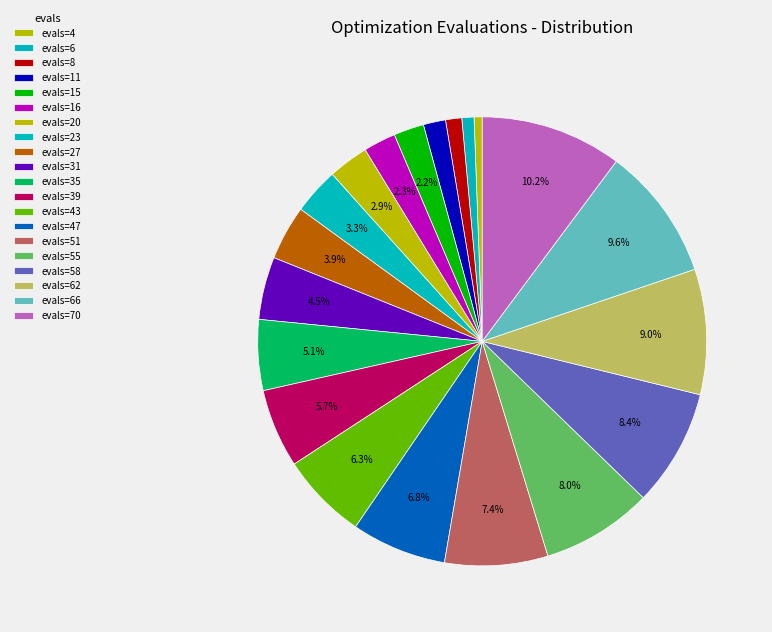

How many slices are in this pie chart?

20